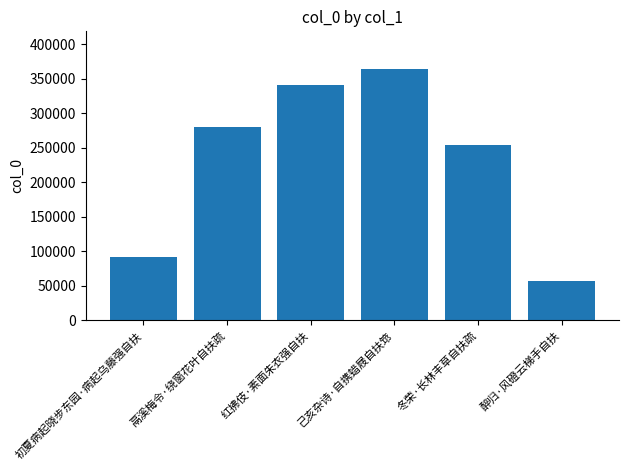

What is the ratio of the value at 醉归·风磴云梯手自扶 to the value at 冬荣·长林丰草自扶疏?

0.2